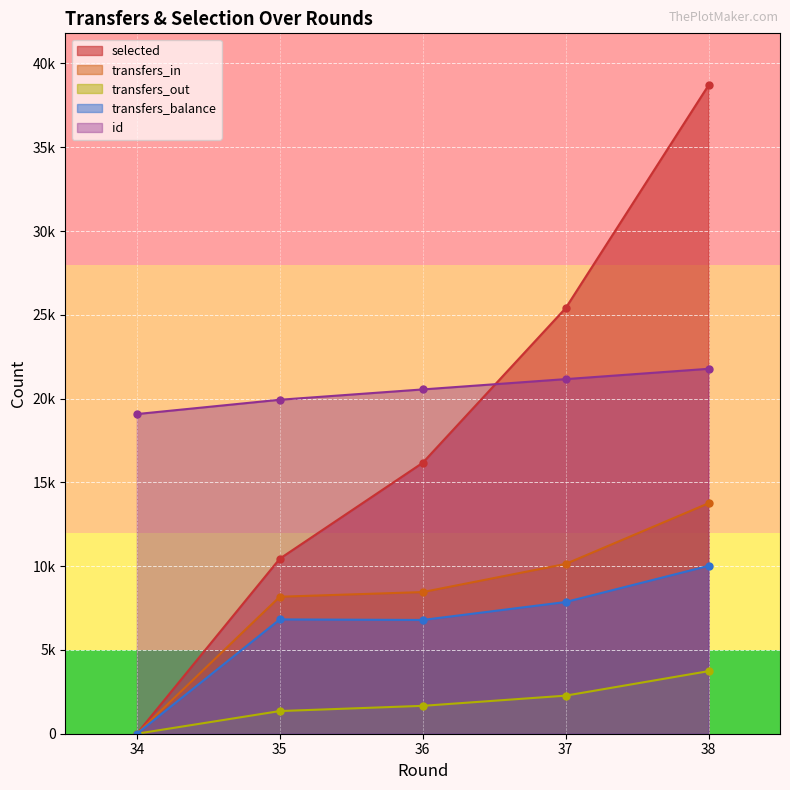

Reading left to right, extract all data points from this chart.

round: 19077	19931	20547	21162	21778
selected: 0	10447	16169	25397	38702
transfers_in: 0	8175	8453	10132	13754
transfers_out: 0	1353	1664	2272	3735
transfers_balance: 0	6822	6789	7860	10019